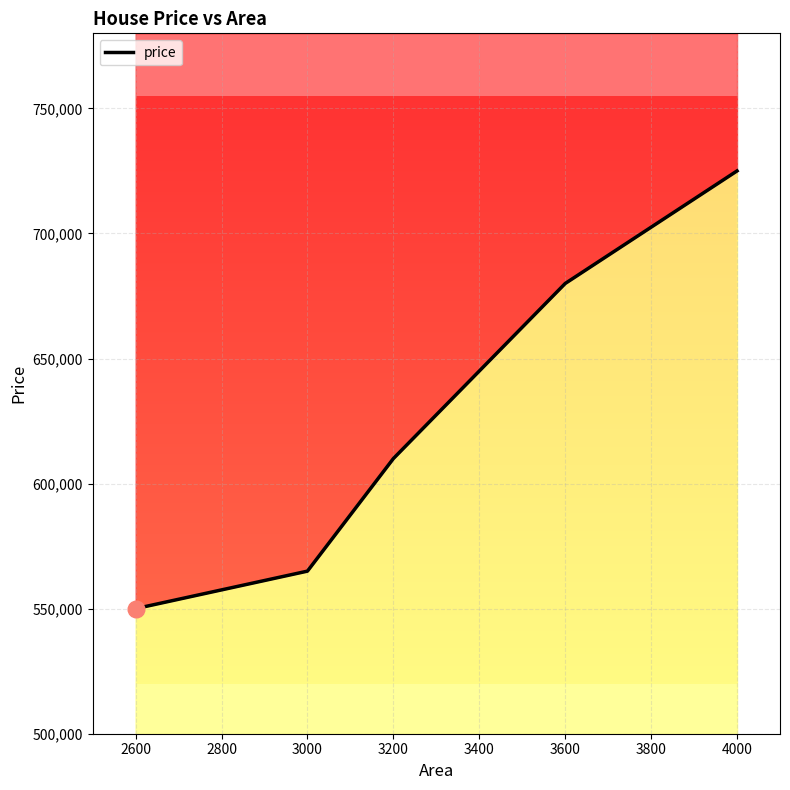

What is the value of the 4th point from the left?

680000